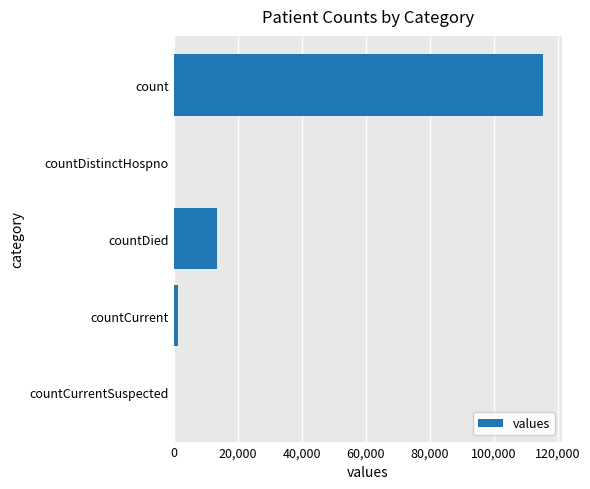

What is the sum of all values?

130105